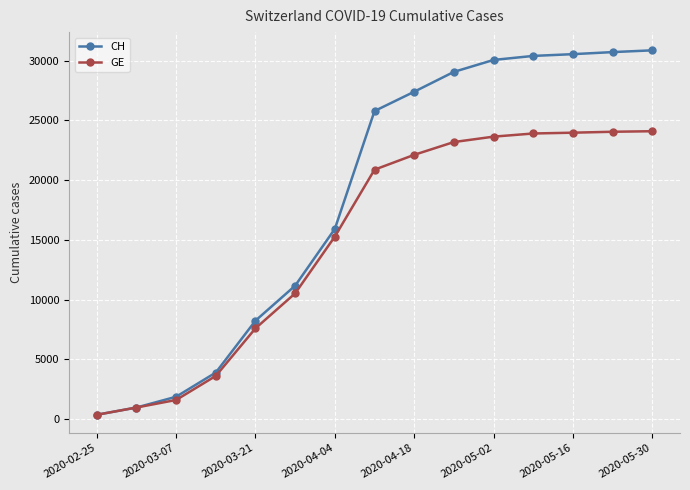

At how many categories does at least one series exceed 19660?

8